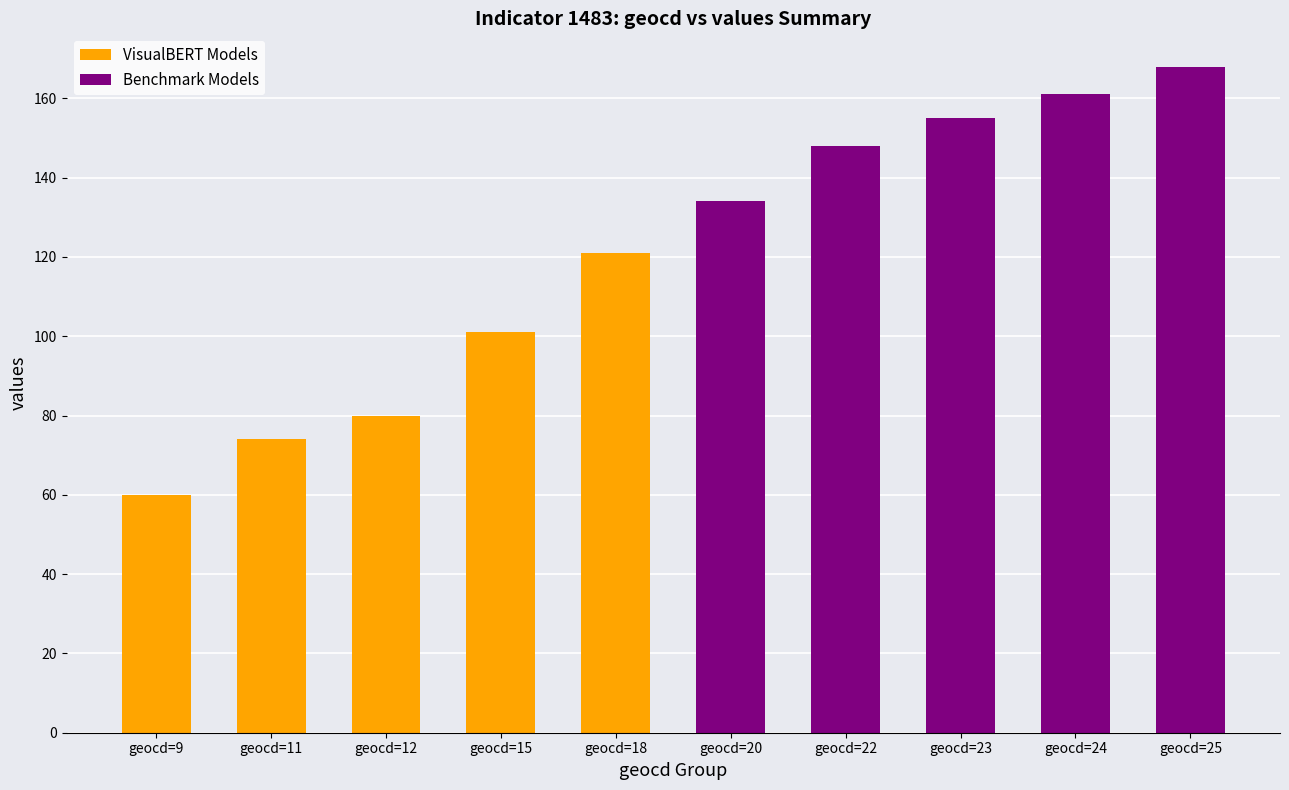

What is the value of the VisualBERT Models bar at the 2nd from the left?

74